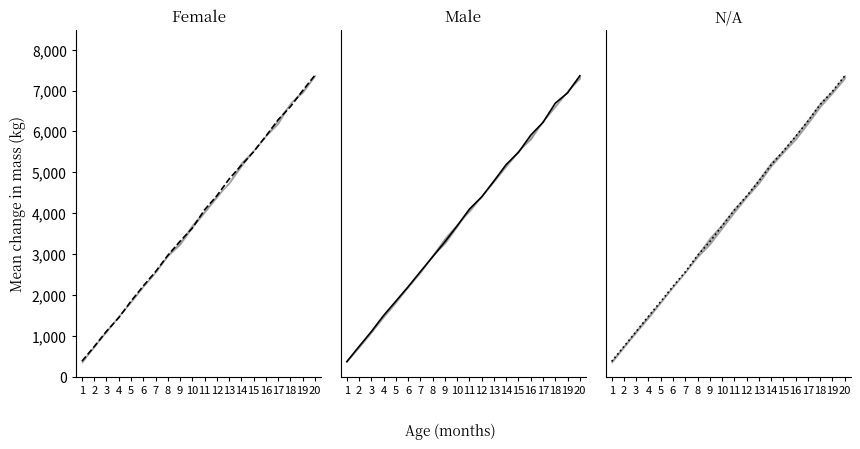

True or false: col_1 has more than 2 interior local peaks.

False